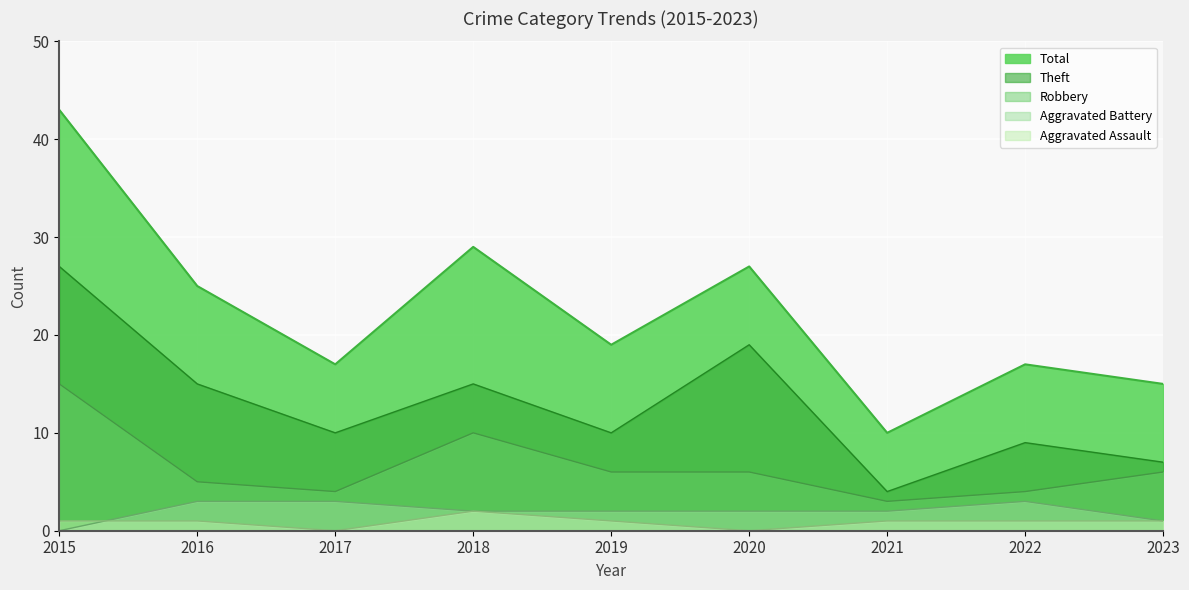

Reading left to right, extract all data points from this chart.

Aggravated Assault: 1	1	0	2	1	0	1	1	1
Aggravated Battery: 0	3	3	2	2	2	2	3	1
Robbery: 15	5	4	10	6	6	3	4	6
Theft: 27	15	10	15	10	19	4	9	7
Total: 43	25	17	29	19	27	10	17	15